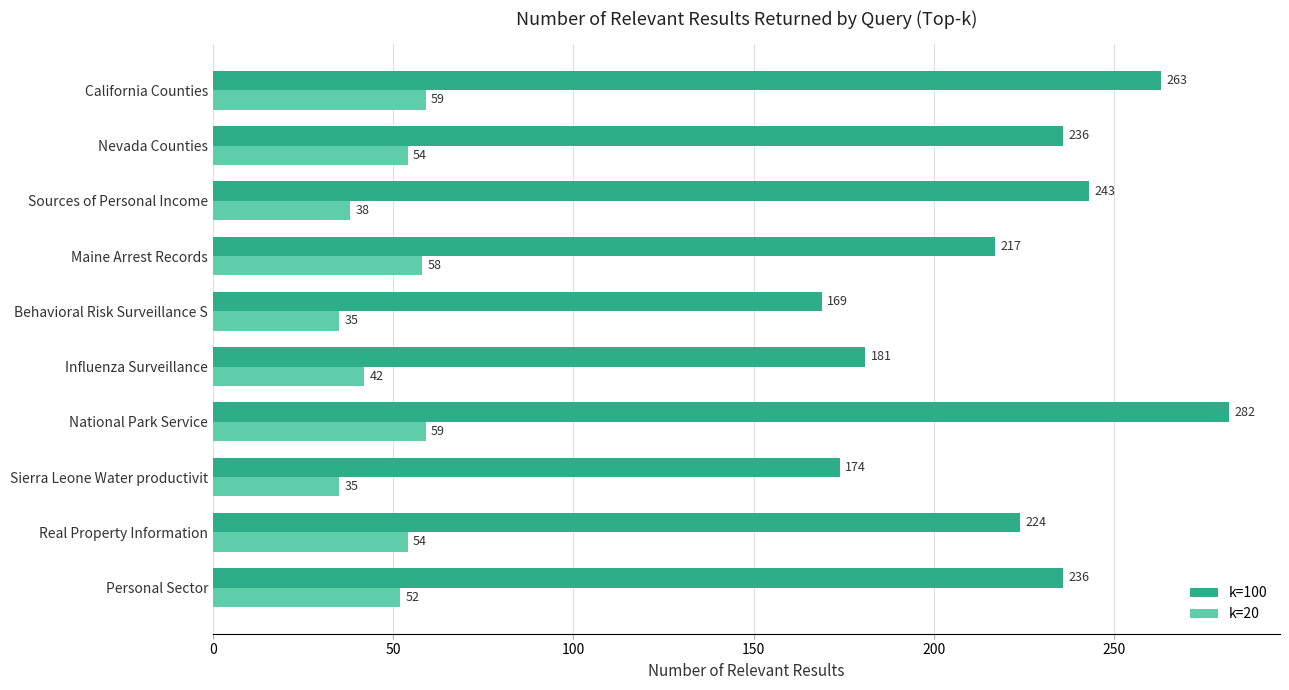

Rank the series by their maximum value, from lowest to highest.

k=20, k=100